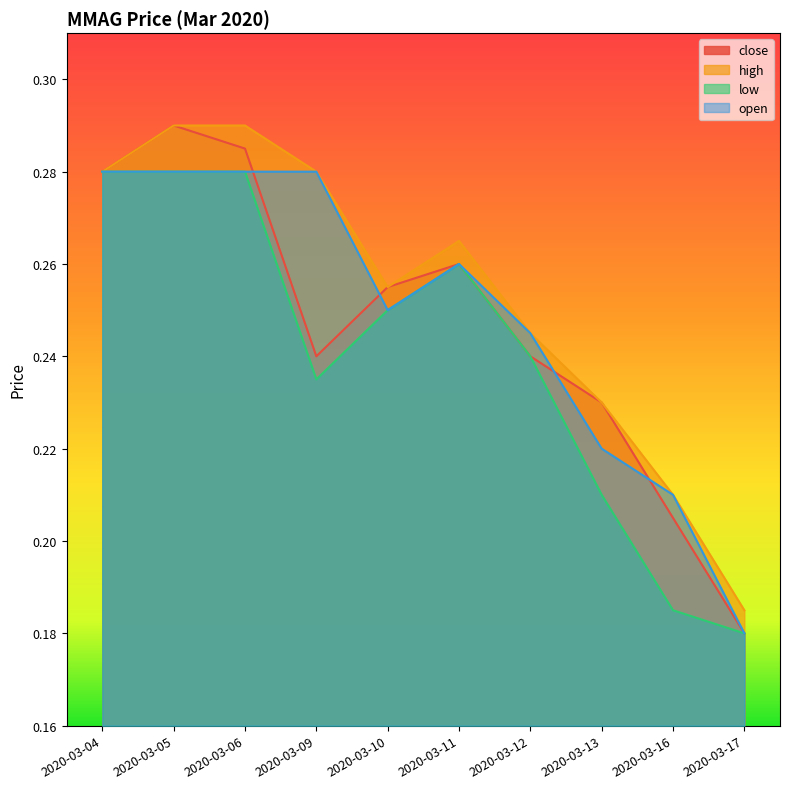

At which category does open reach its first local valley?

2020-03-10